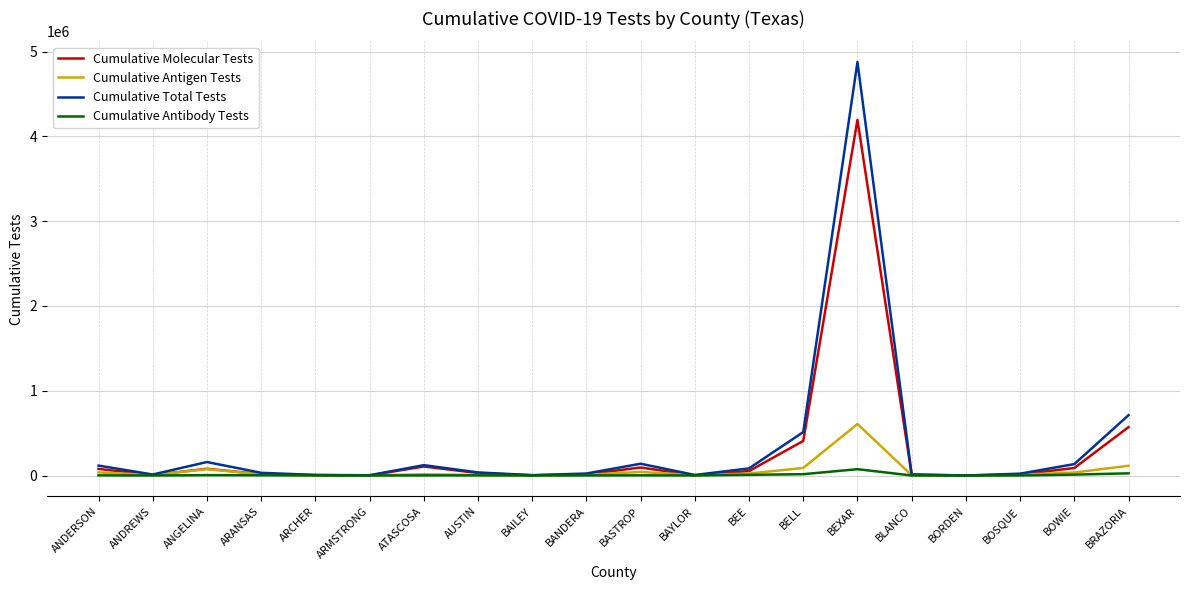

What are all the series names shown in the legend?

Cumulative Molecular Tests, Cumulative Antigen Tests, Cumulative Total Tests, Cumulative Antibody Tests